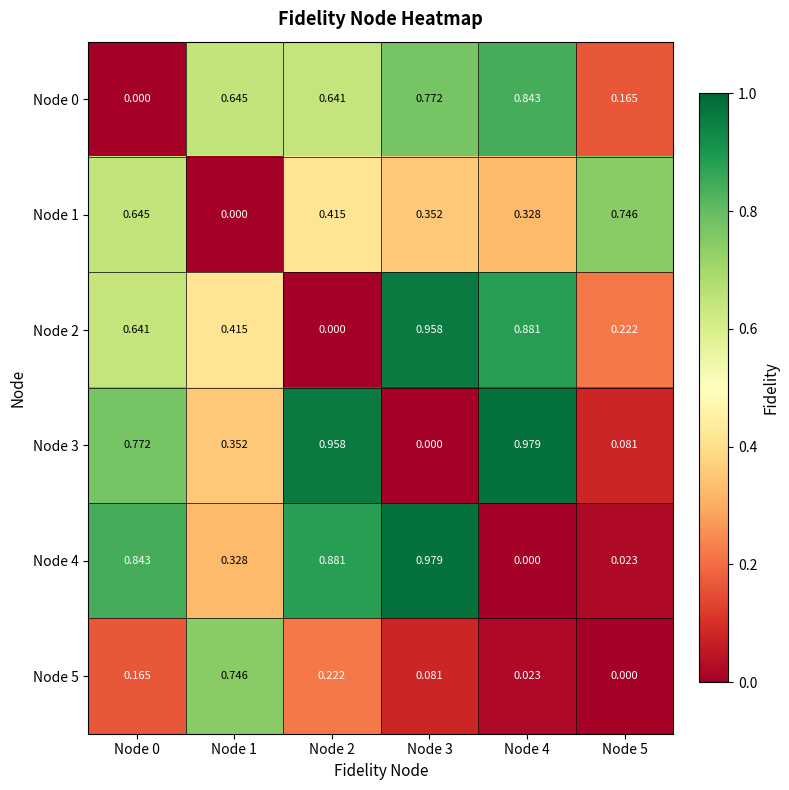

Is the value of Node 1 at Node 4 greater than the value of Node 0 at Node 1?

No